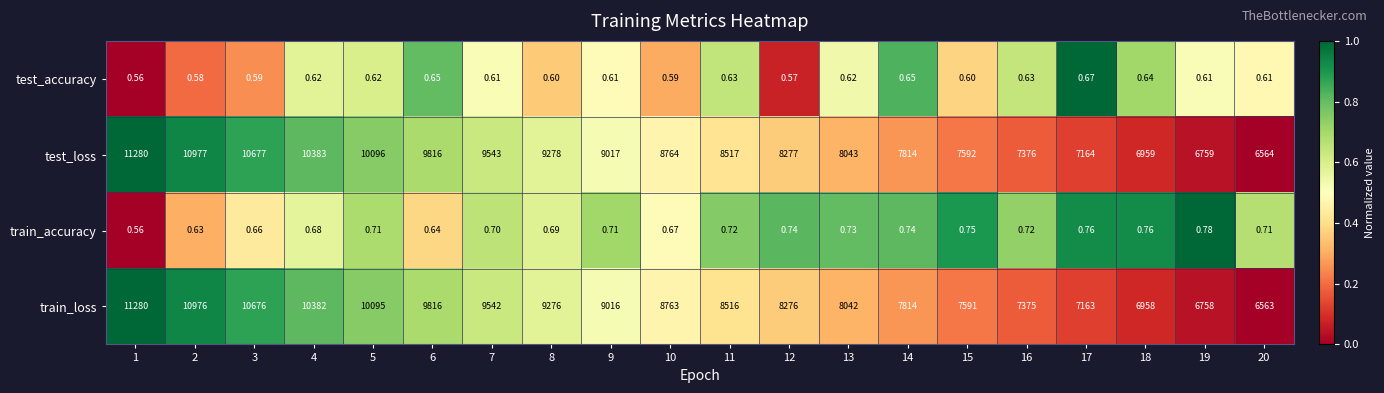

Rank the series at 11 from highest to lowest value.

test_loss, train_loss, train_accuracy, test_accuracy